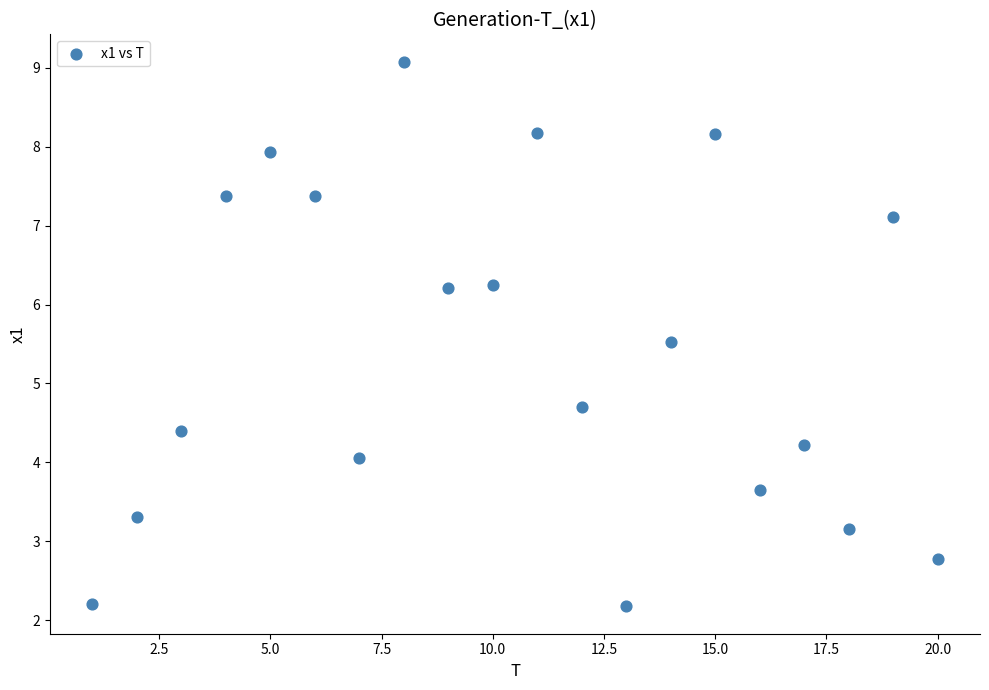

What Y value in the scatter plot is closest to 5?

4.7